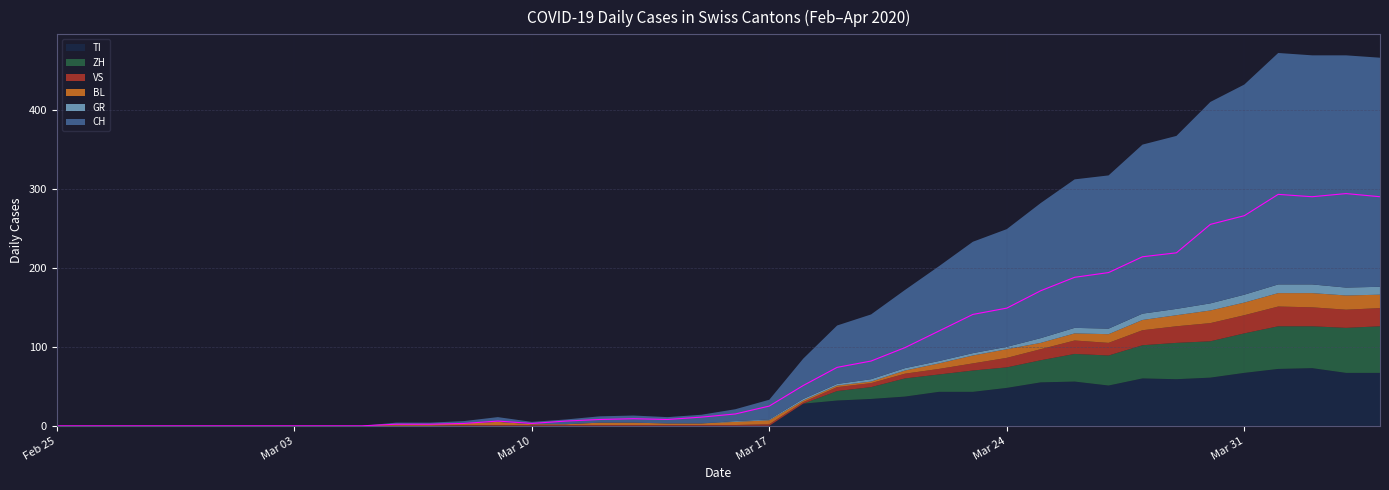

At which category does the chart reach its minimum across all series?

2020-02-25